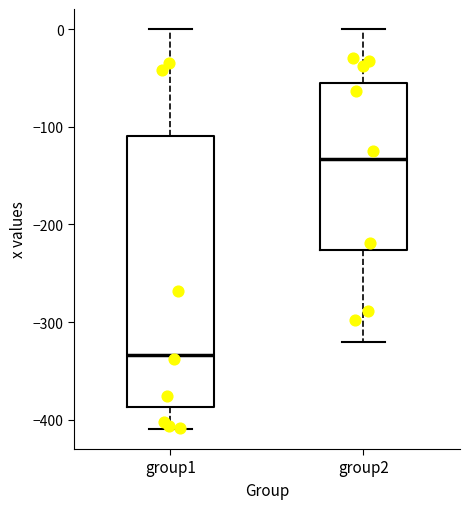

Reading left to right, read every box against the y-axis: the position of its median line, the range the box covers, and the ends of its whiskers. The values are not printed on the chart, so give them approximately, as read against the axis.

group1: median -330, box -390 to -110, whiskers -410 to 0
group2: median -130, box -230 to -60, whiskers -320 to 0